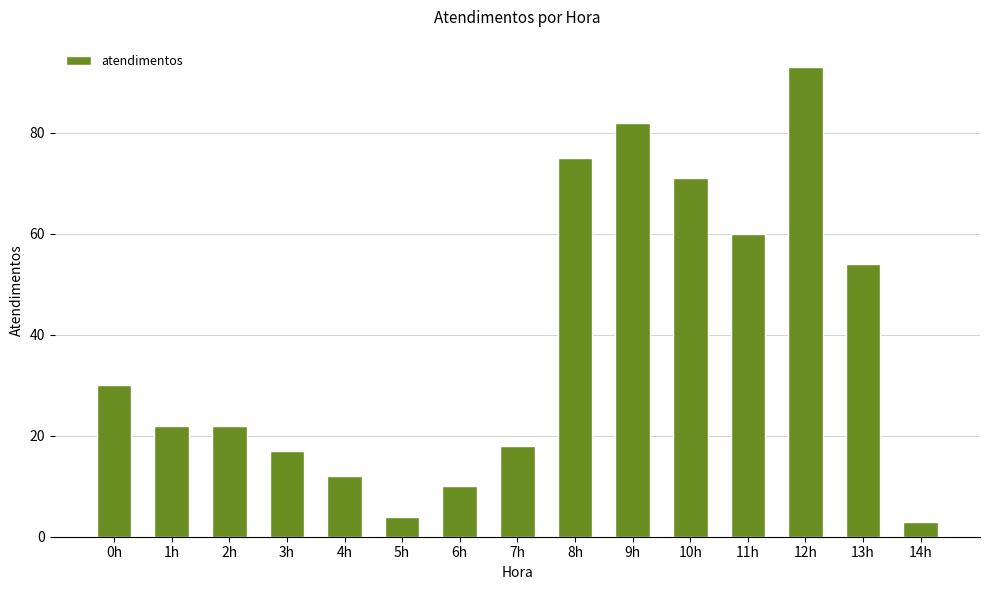

What is the smallest value displayed?

3